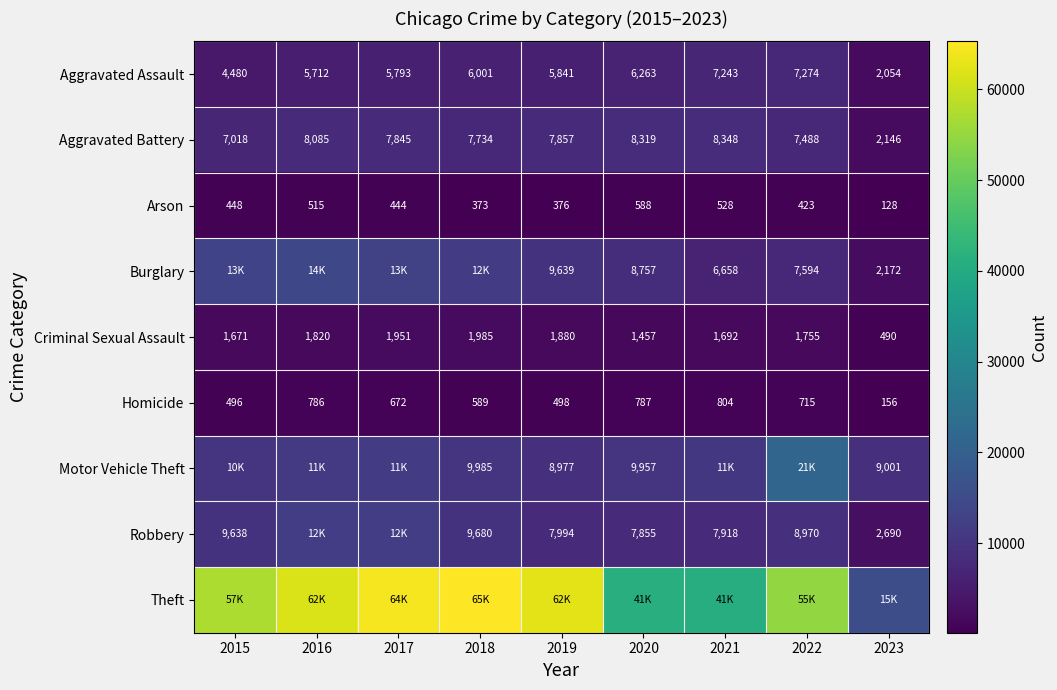

List the labels in order of Homicide value, smallest first.

2023, 2015, 2019, 2018, 2017, 2022, 2016, 2020, 2021